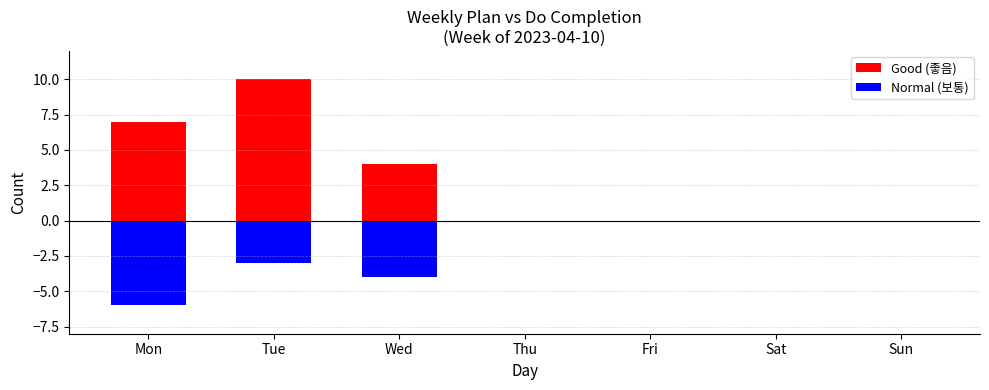

The value of positive at Sun is 0. True or false?

True